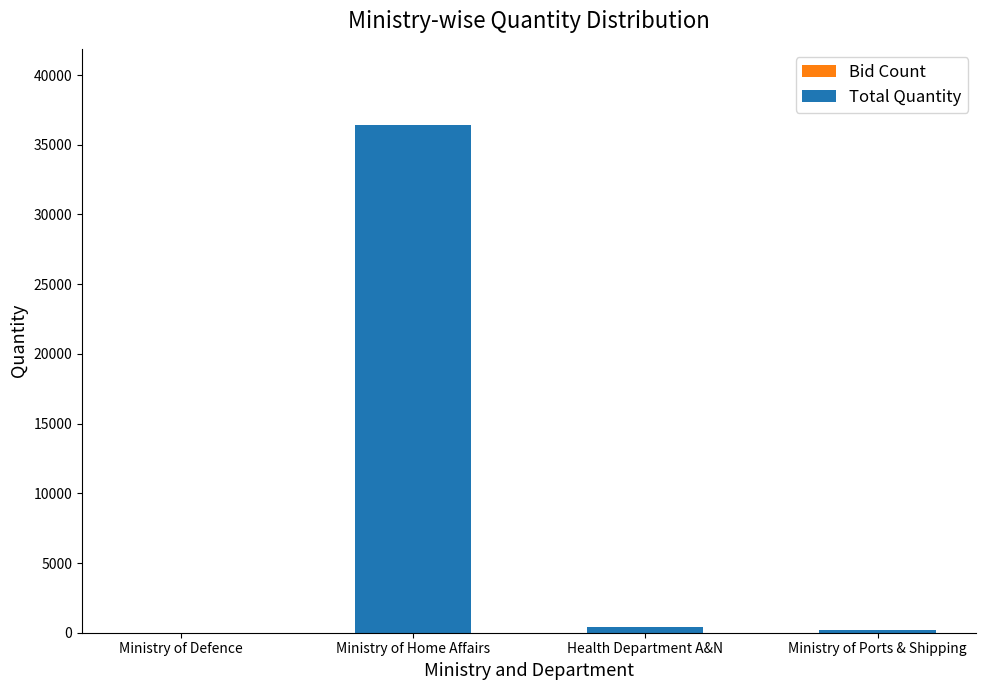

At which category is the sum across all series the highest?

Ministry of Home Affairs